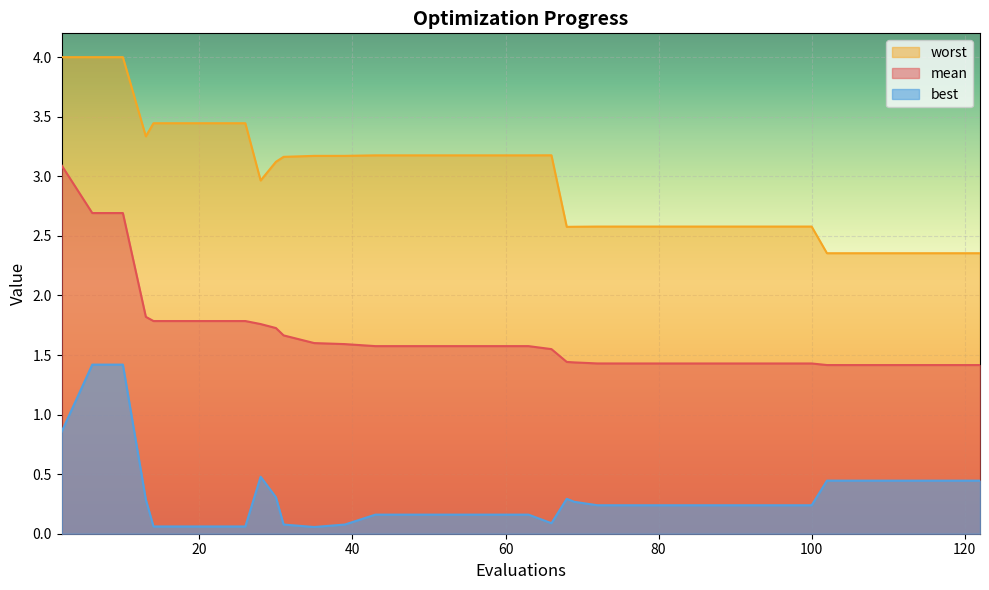

Count the mean values in the range 1 to 2.

37